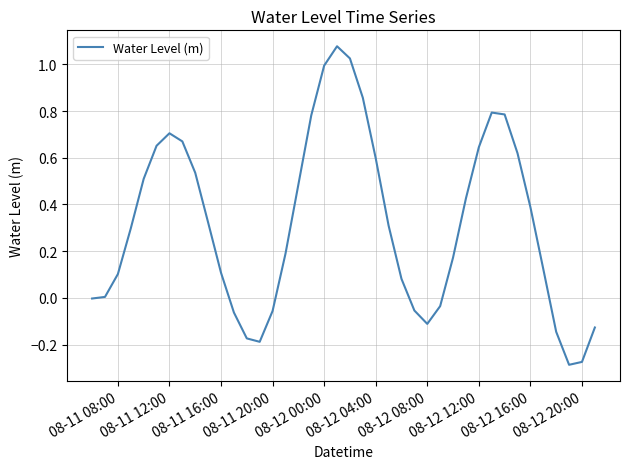

What is the difference between the maximum and minimum values?

1.4